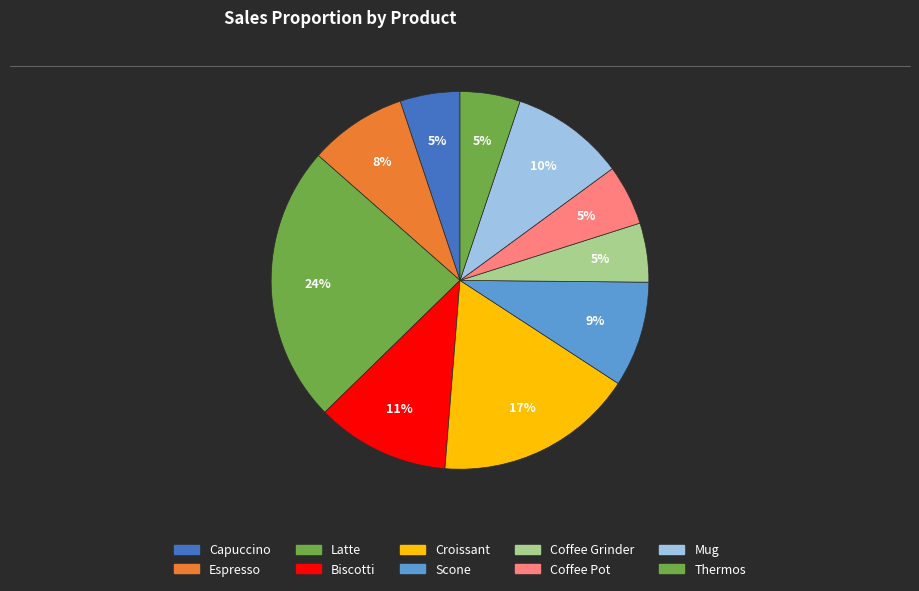

What is the smallest slice in the pie chart?

Coffee Grinder